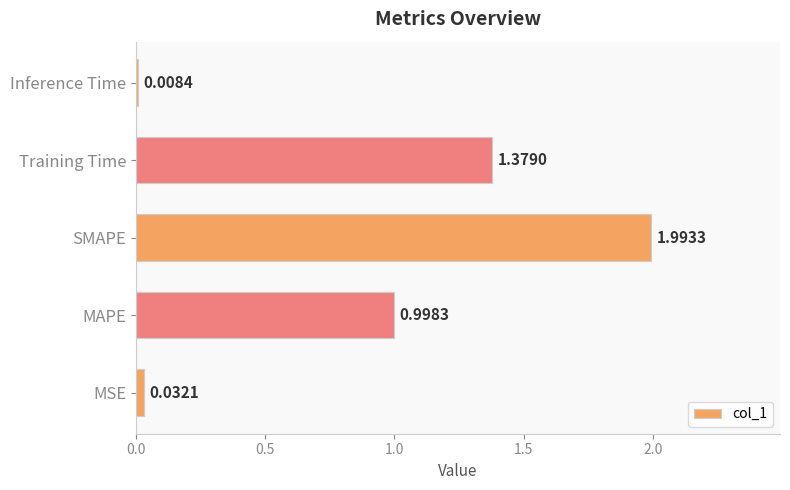

Rank the categories by value from highest to lowest.

SMAPE, Training Time, MAPE, MSE, Inference Time